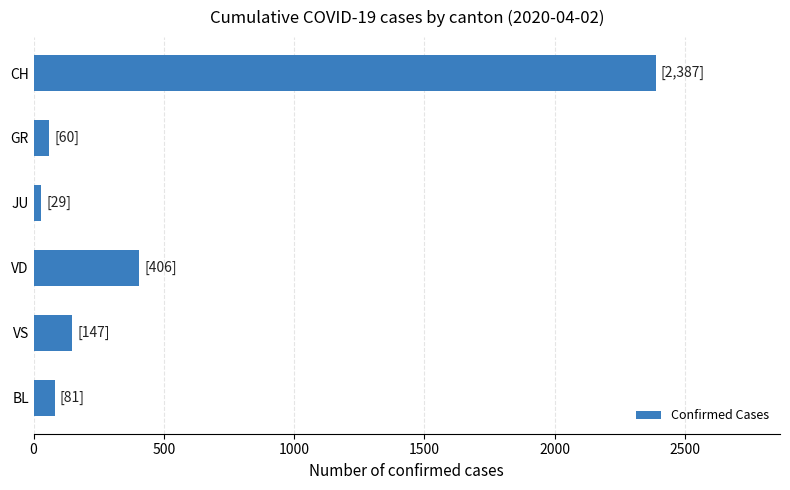

What is the average value?

518